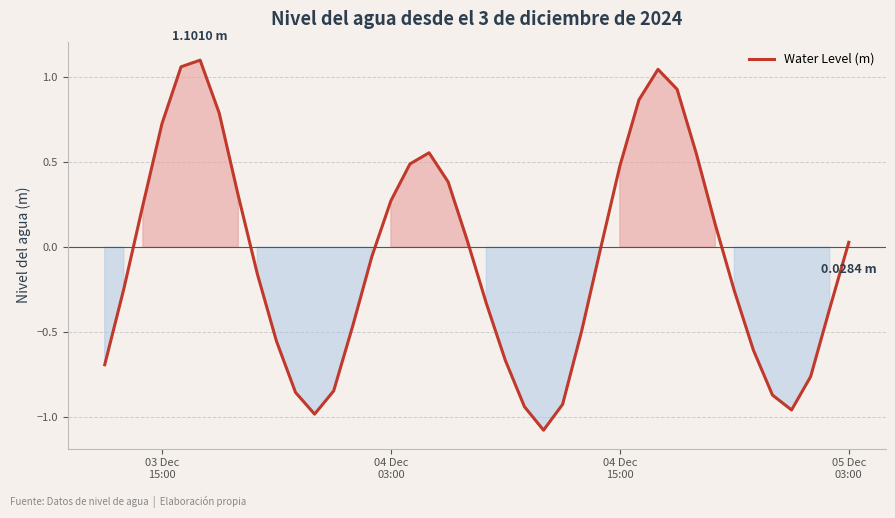

How many lines are shown in the chart?

1